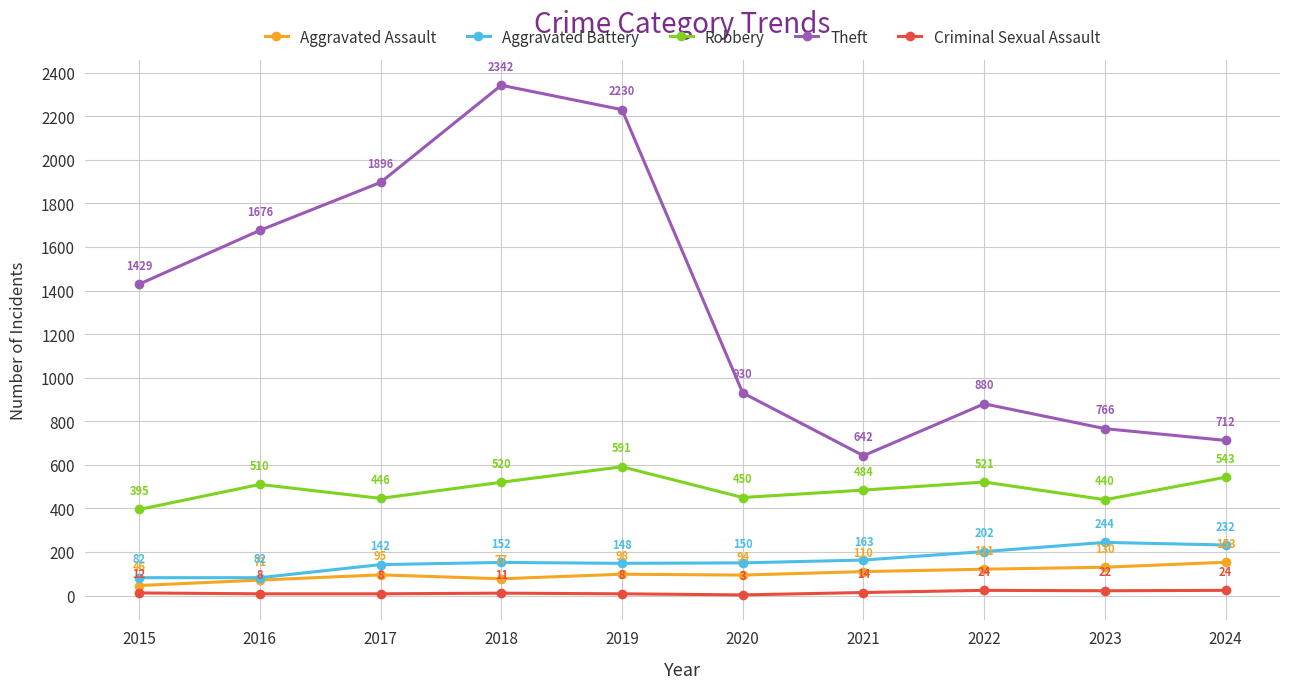

The Theft series shows 930 at 2020. True or false?

True